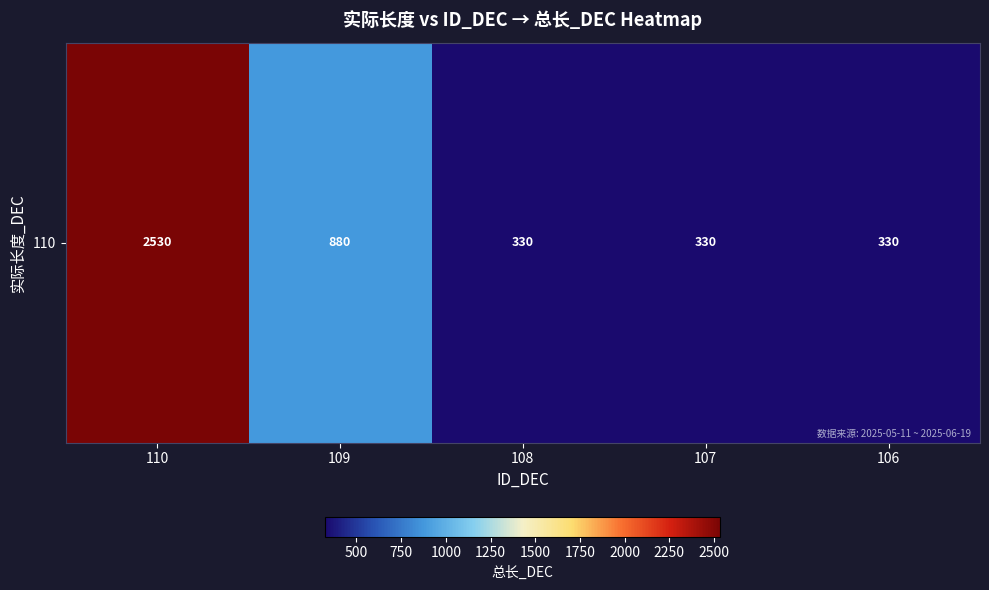

What is the average value?

880